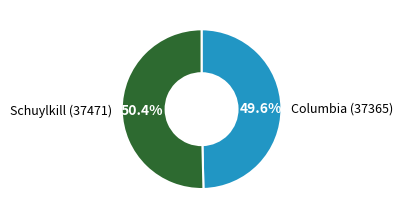

Which category has the biggest portion of the pie?

Schuylkill (37471)